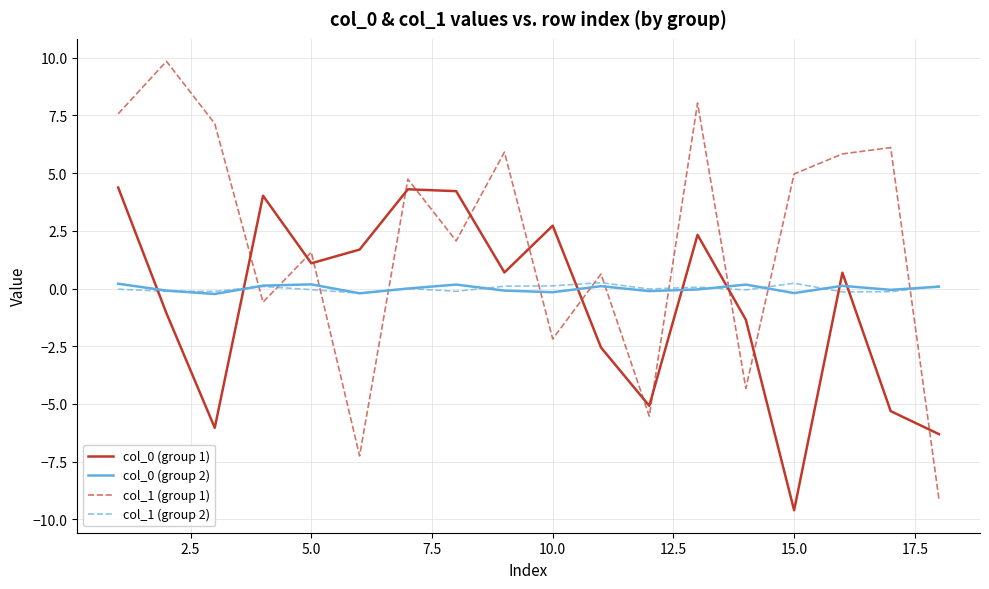

What is the sum of all col_0 (group 1) values?

-11.2